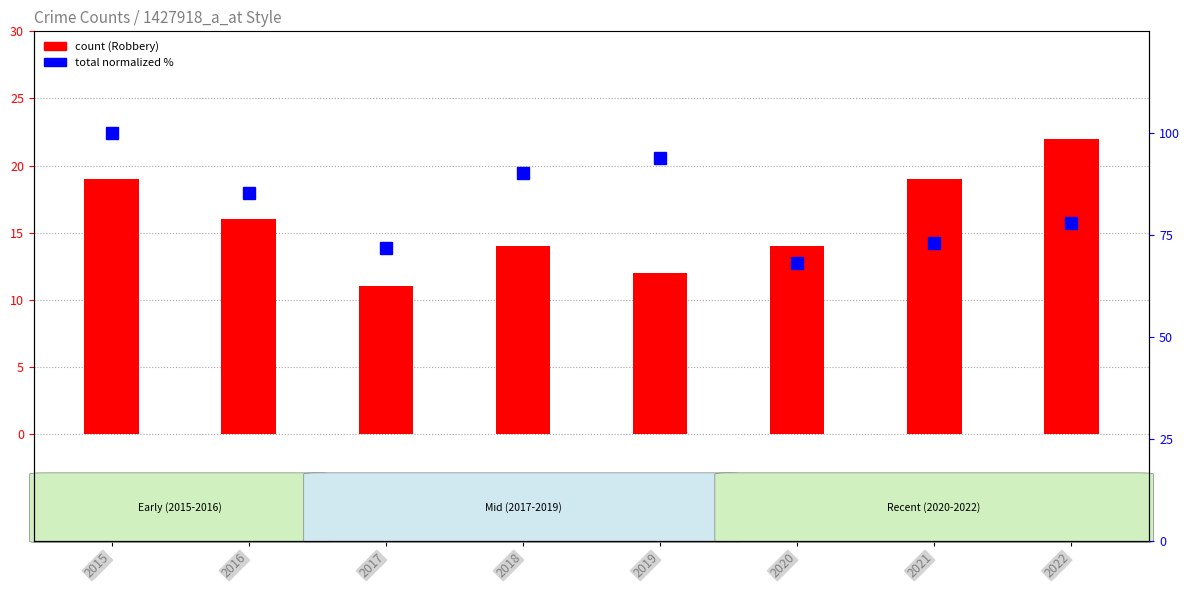

At 2016, list the series in order from smallest to largest.

Robbery, Total (normalized %)